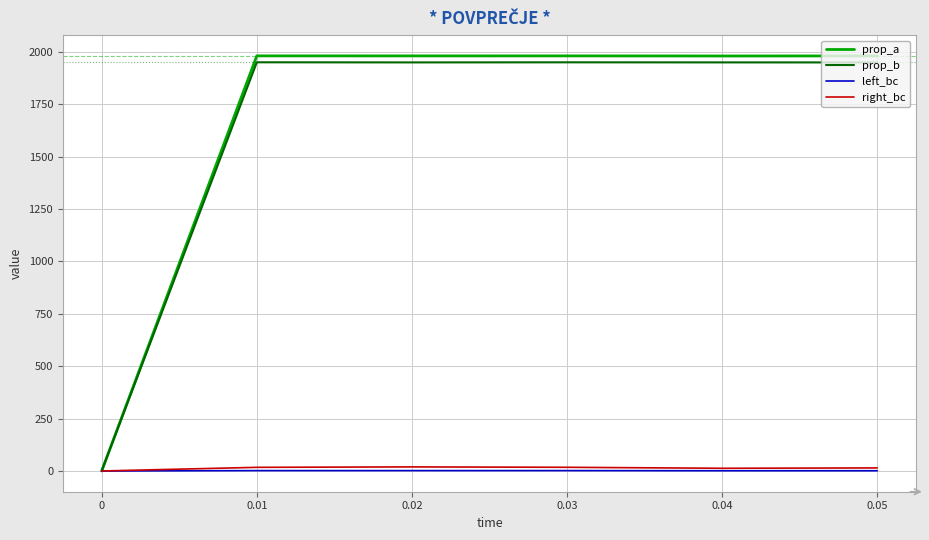

Which series has the largest range (max minus min)?

prop_a